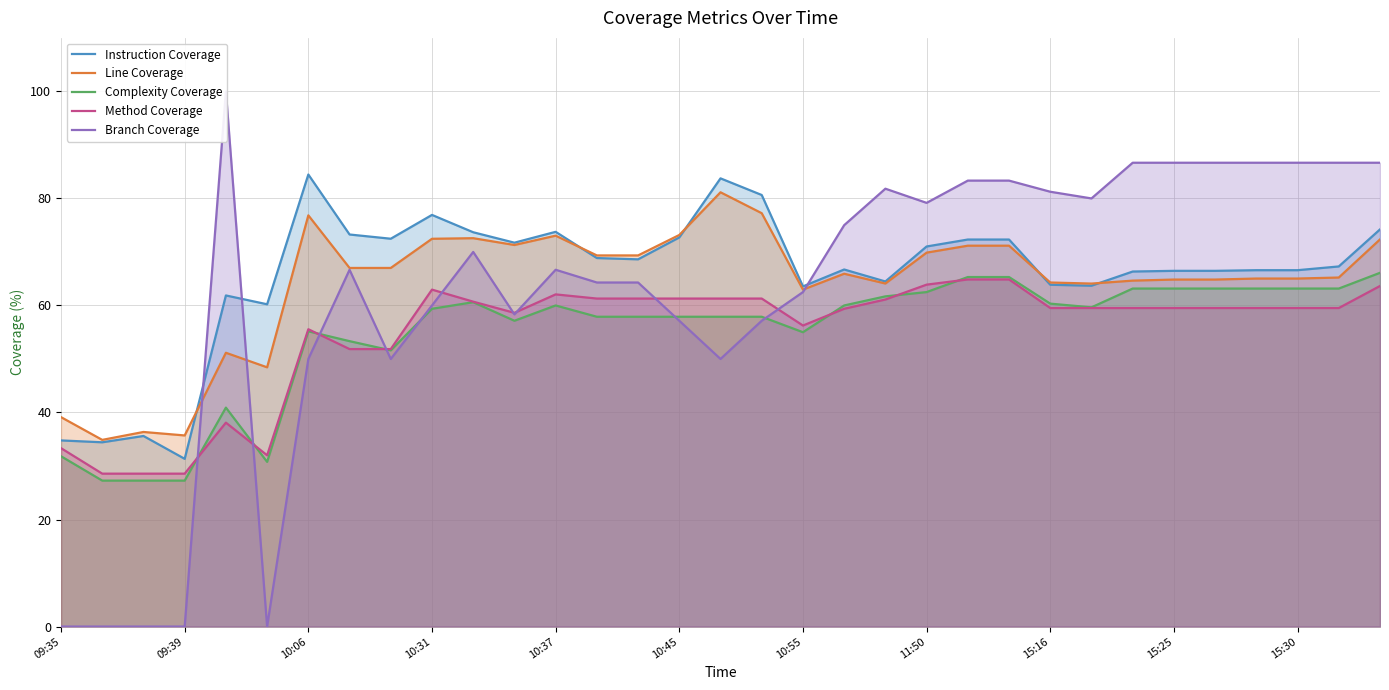

At how many categories does at least one series exceed 99?

1